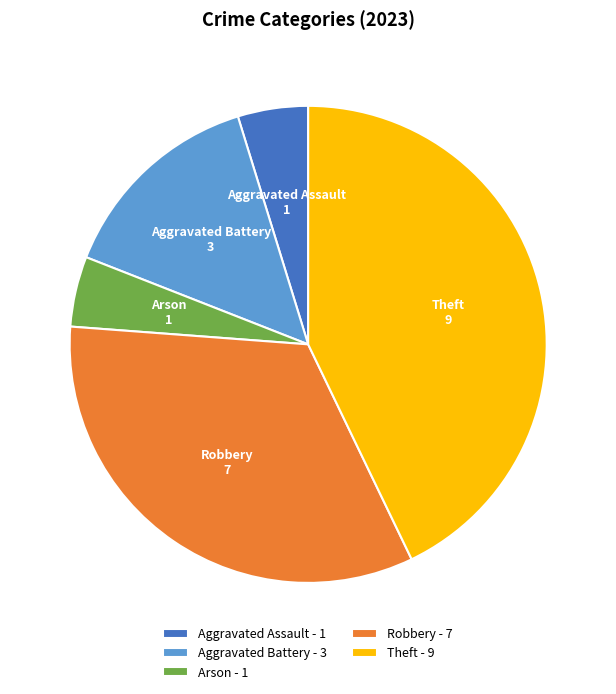

Does Robbery account for over 50% of the chart?

No